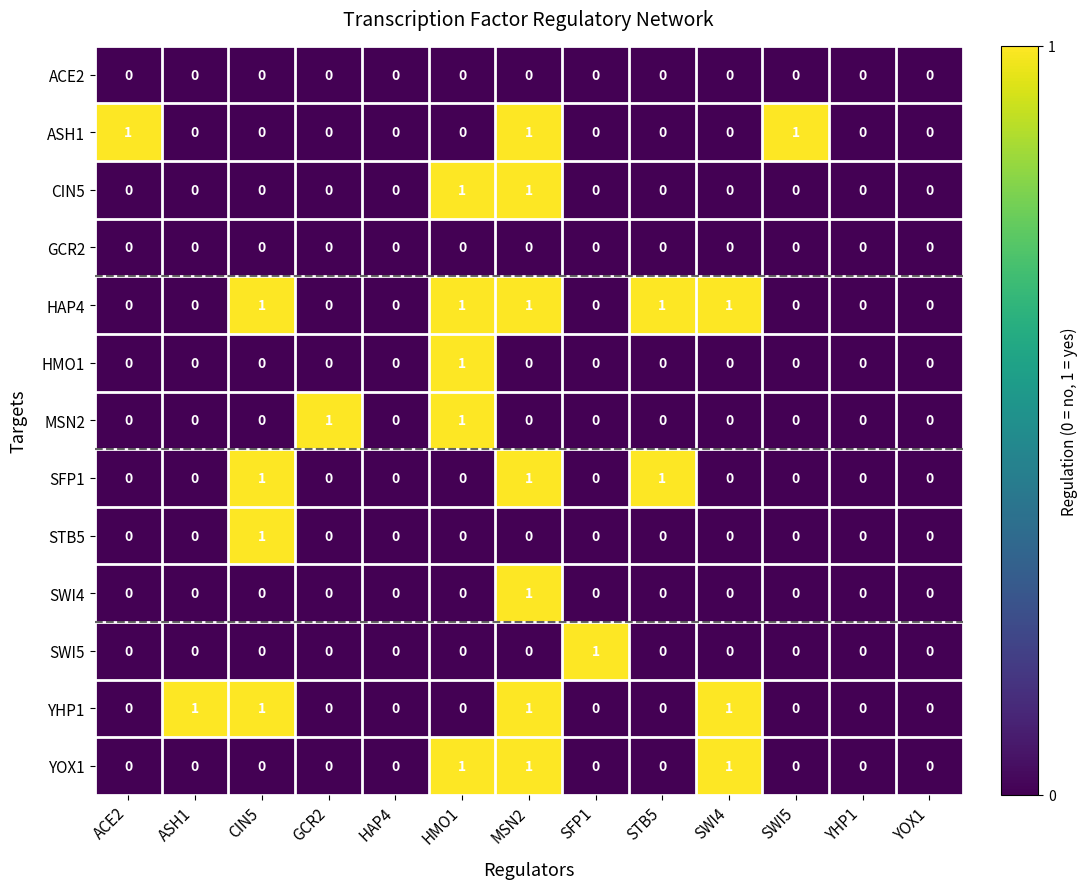

Which series has the largest total across all categories?

HAP4